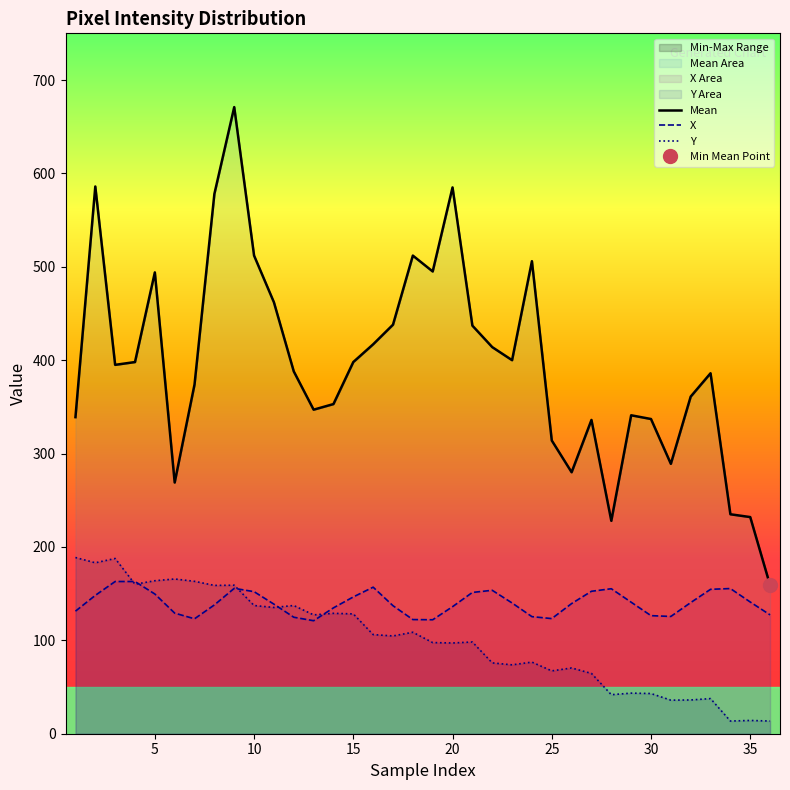

What is the maximum value for X?

163.0